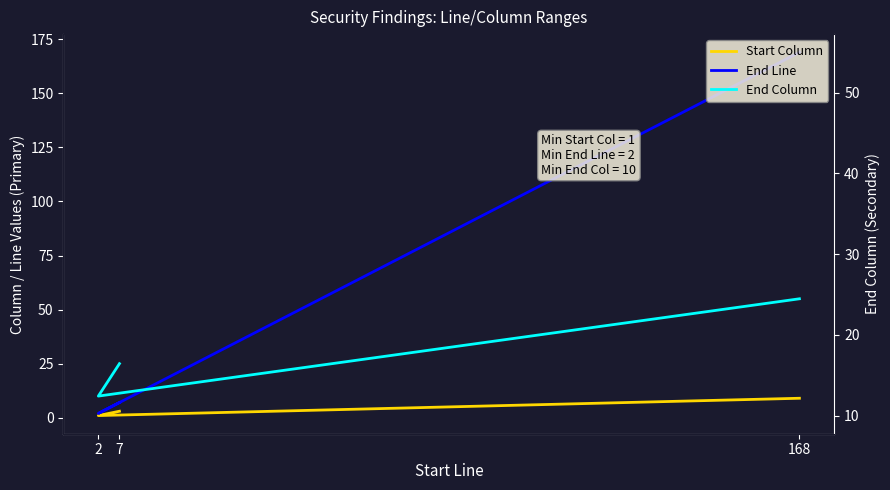

Reading left to right, list all the values displayed in this chart.

Start Column: 168=9	2=1	7=3
End Line: 168=169	2=2	7=7
End Column: 168=55	2=10	7=25